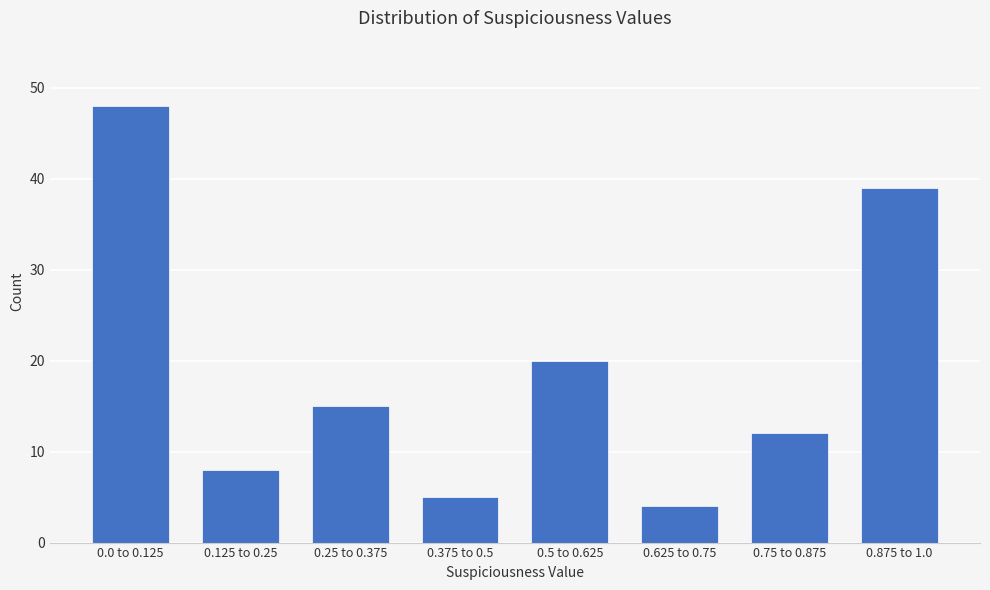

Reading left to right, extract all data points from this chart.

0.0 to 0.125=48	0.125 to 0.25=8	0.25 to 0.375=15	0.375 to 0.5=5	0.5 to 0.625=20	0.625 to 0.75=4	0.75 to 0.875=12	0.875 to 1.0=39